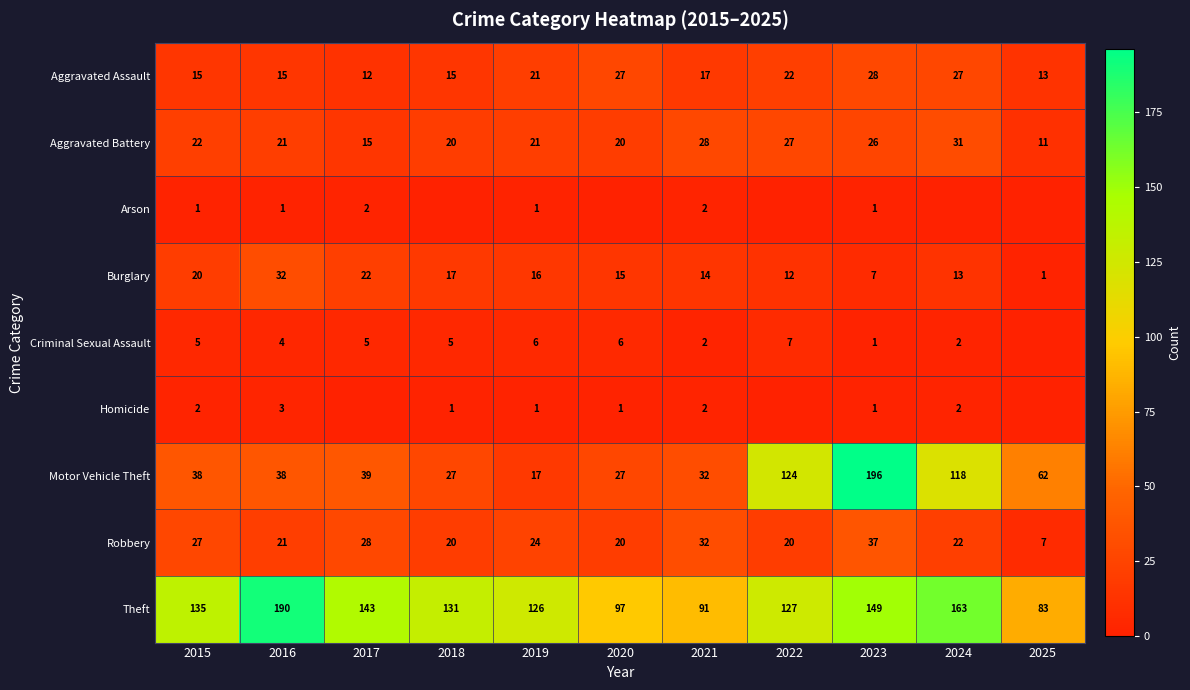

Read the Aggravated Battery value at 2017, to the nearest 5.

15